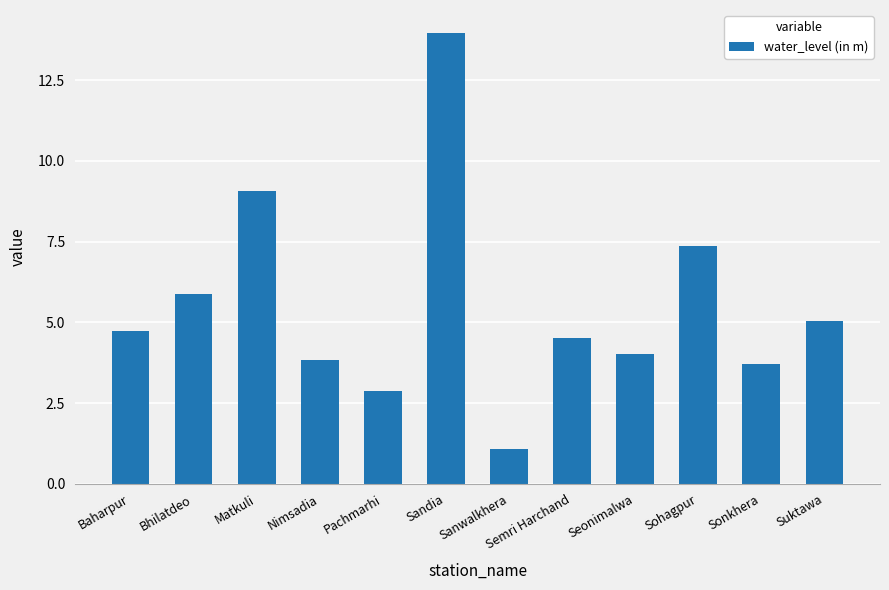

The chart shows a value of 4.0 at Seonimalwa. True or false?

True